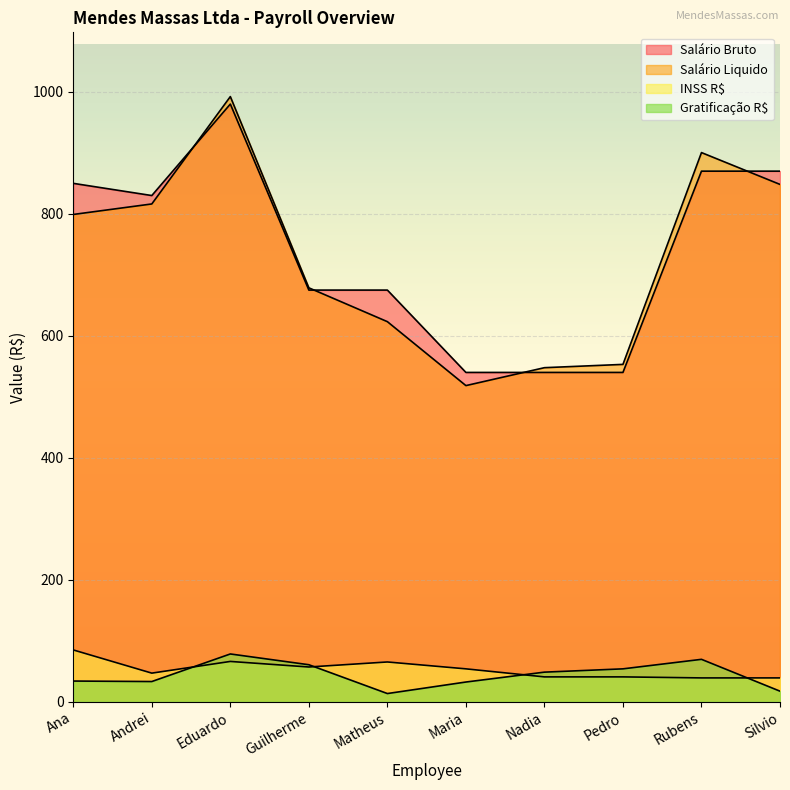

Which series changed the most between Ana and Matheus?

Salário Liquido